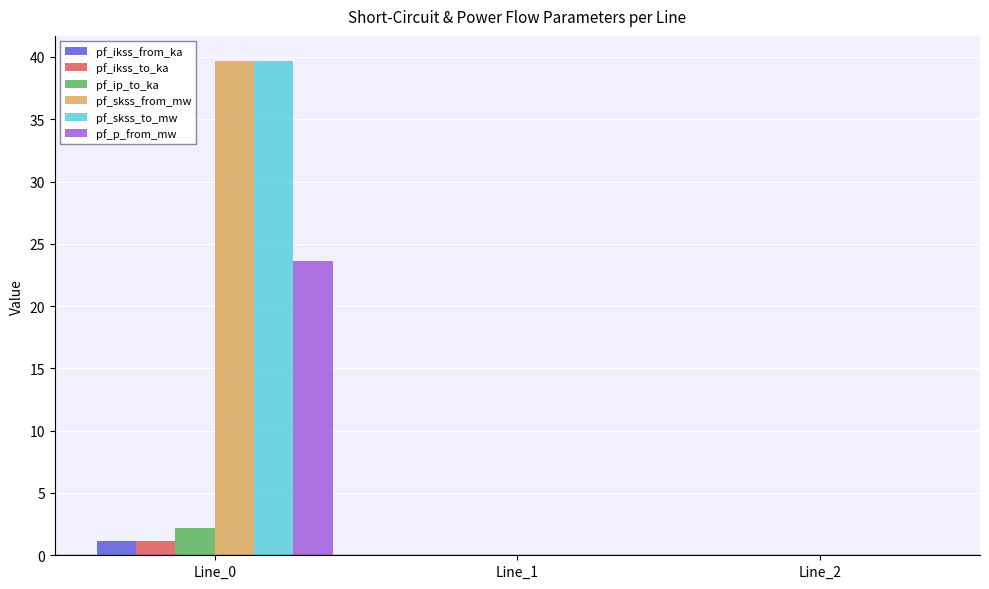

What is the sum of all pf_skss_from_mw values?

39.7